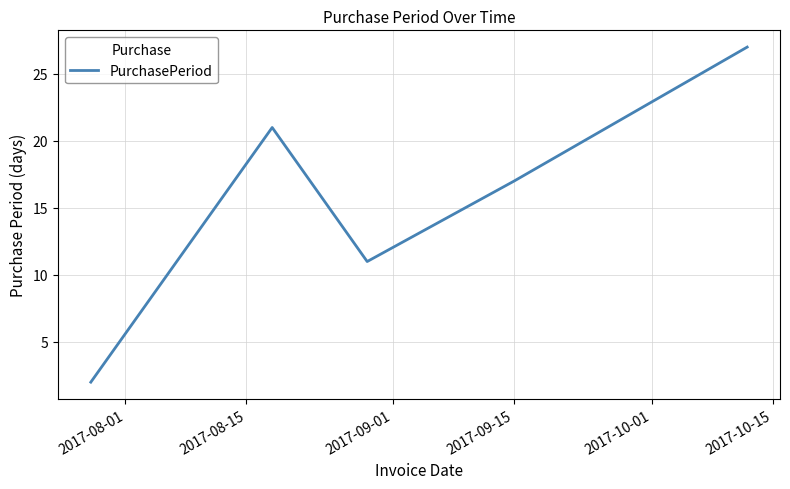

What is the difference between the maximum and minimum values?

25